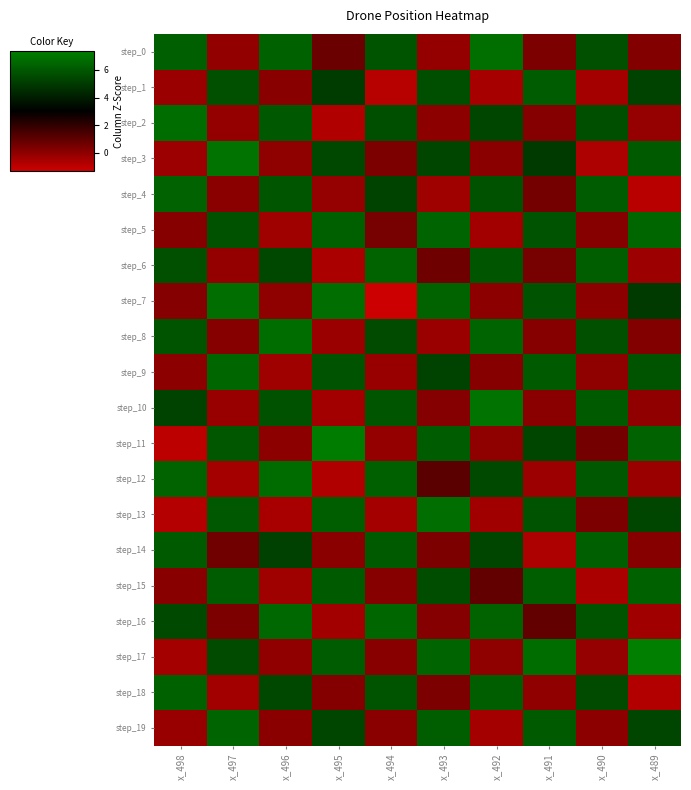

At x_490, list the series in order from smallest to largest.

step_3, step_15, step_1, step_17, step_9, step_19, step_7, step_5, step_13, step_11, step_18, step_2, step_8, step_0, step_16, step_12, step_10, step_4, step_6, step_14